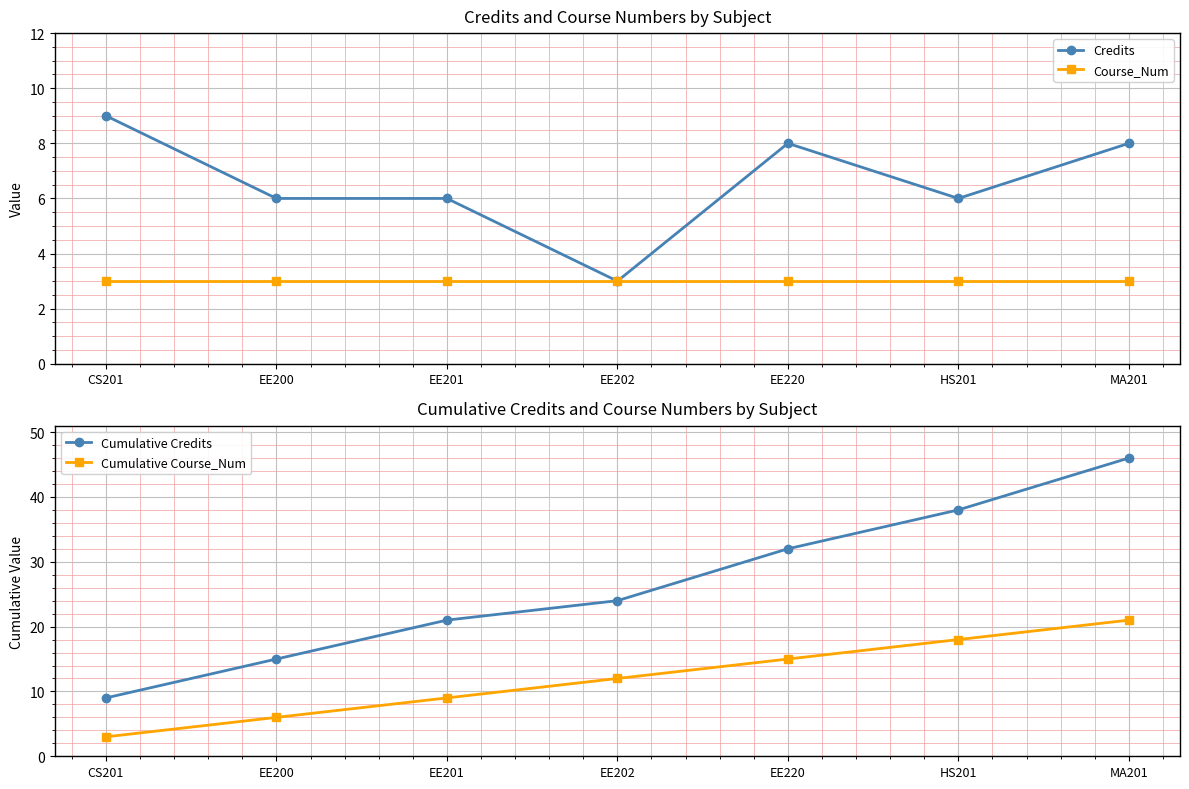

What is the sum of the Course_Num values at EE200 and MA201?

6